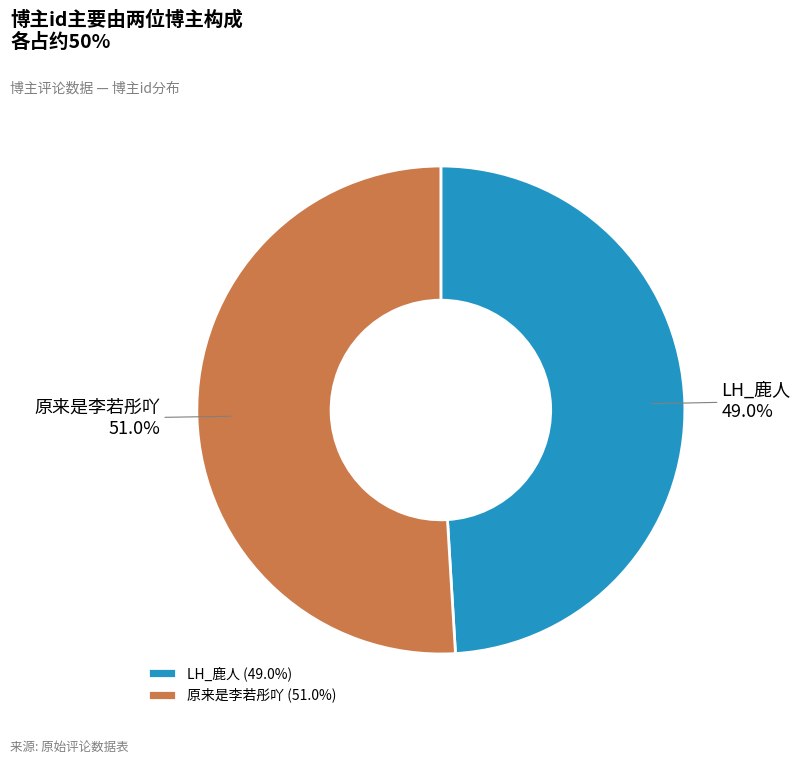

How many segments does this pie chart have?

2